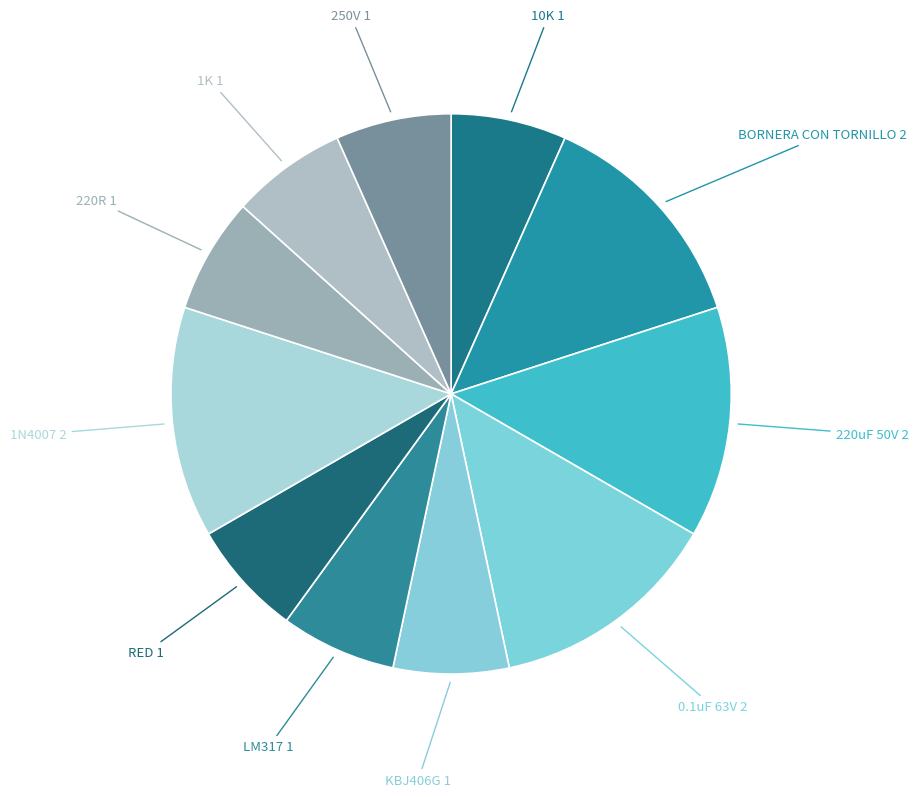

Does 220uF 50V represent more than half of the total?

No